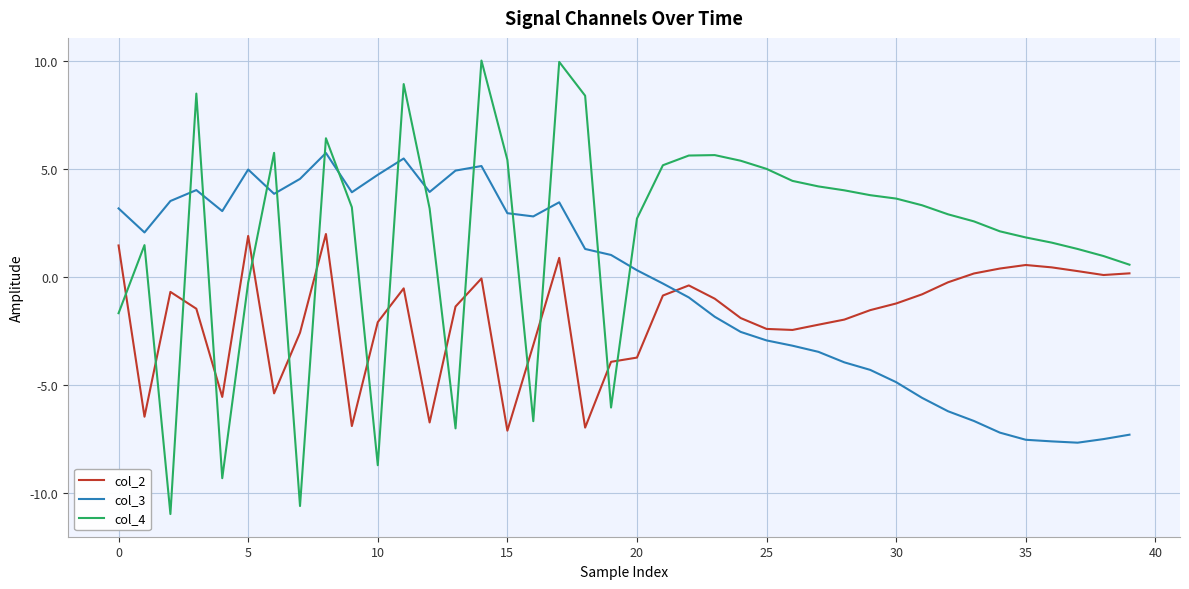

Which series has the largest total across all categories?

col_4